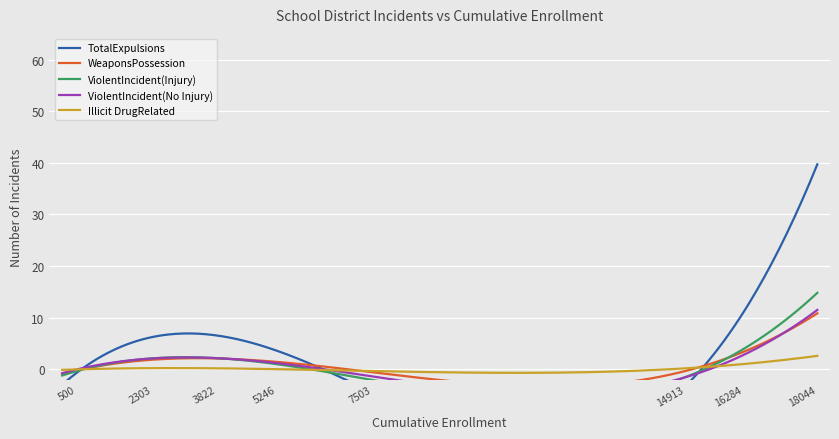

List the series in order of their peak value, highest first.

TotalExpulsions, ViolentIncident(Injury), ViolentIncident(No Injury), WeaponsPossession, Illicit DrugRelated